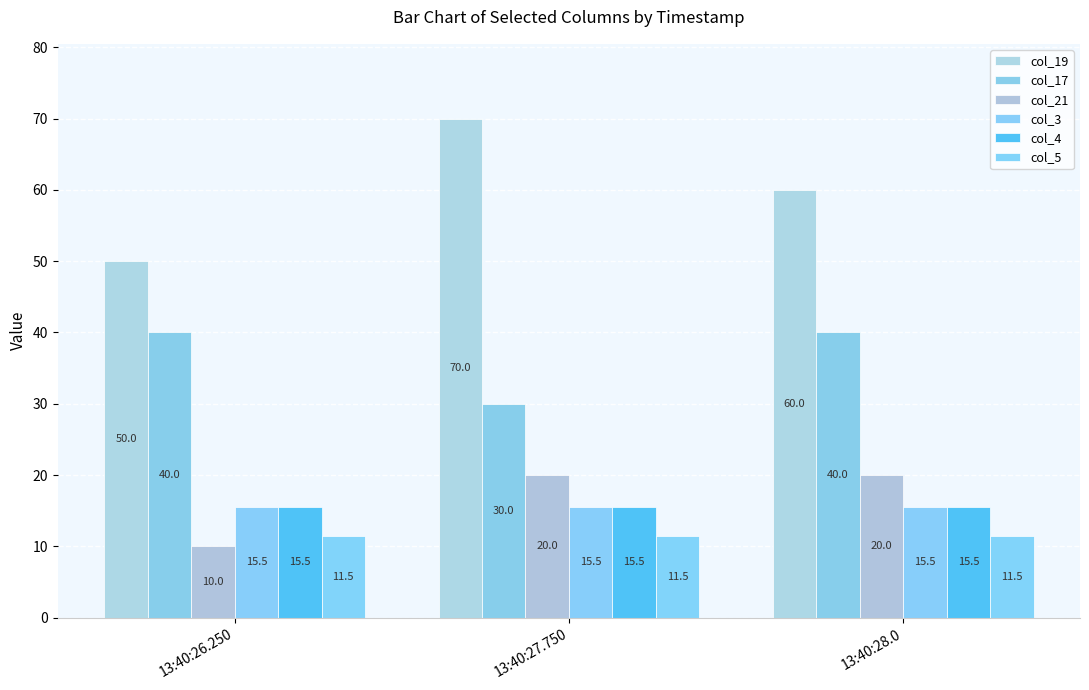

What value does the col_17 series have at 13:40:26.250?

40.0